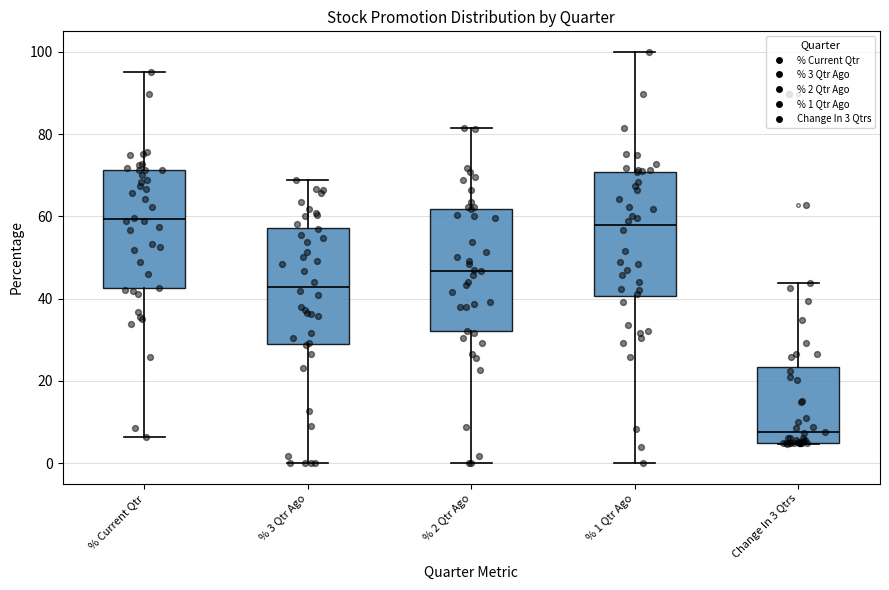

Reading left to right, read every box against the y-axis: the position of its median line, the range the box covers, and the ends of its whiskers. The values are not printed on the chart, so give them approximately, as read against the axis.

% Current Qtr: median 60, box 42 to 72, whiskers 6 to 96
% 3 Qtr Ago: median 42, box 30 to 58, whiskers 0 to 68
% 2 Qtr Ago: median 46, box 32 to 62, whiskers 0 to 82
% 1 Qtr Ago: median 58, box 40 to 70, whiskers 0 to 100
Change In 3 Qtrs: median 8, box 4 to 24, whiskers 4 to 44